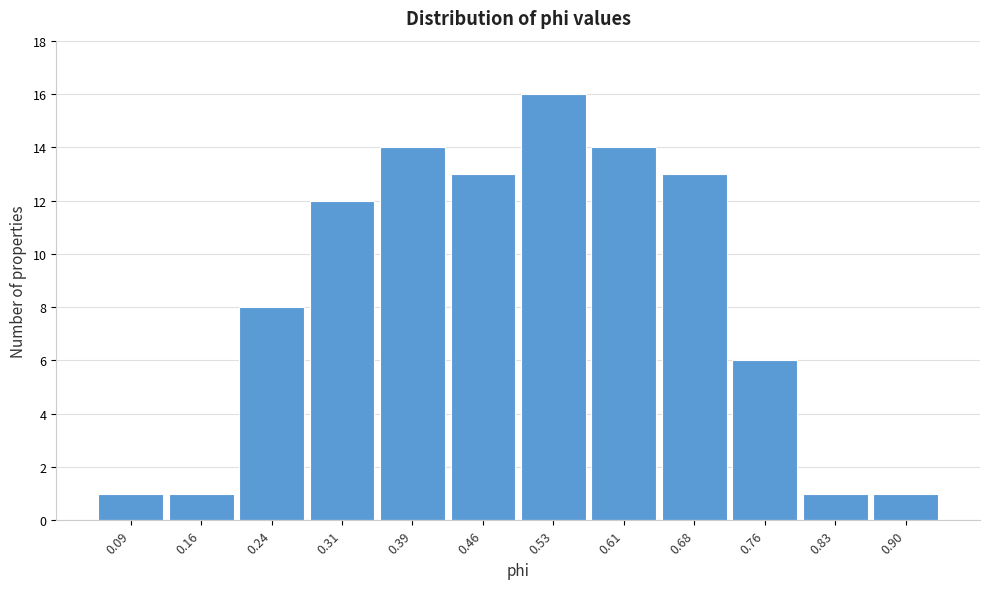

Reading left to right, transcribe this chart: for each bar, give the range it covers on the x-axis and its height. Neither the bar edges nor the heights are printed on the chart, so give them approximately, as read against the axes.

0.05 to 0.13: 1
0.13 to 0.20: 1
0.20 to 0.28: 8
0.28 to 0.35: 12
0.35 to 0.42: 14
0.42 to 0.50: 13
0.50 to 0.57: 16
0.57 to 0.65: 14
0.65 to 0.72: 13
0.72 to 0.79: 6
0.79 to 0.87: 1
0.87 to 0.94: 1